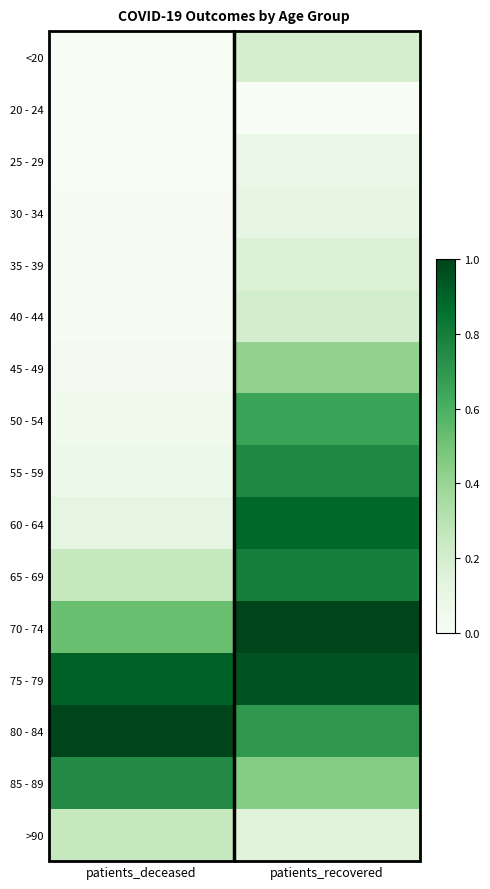

Count the number of data series in this chart.

16